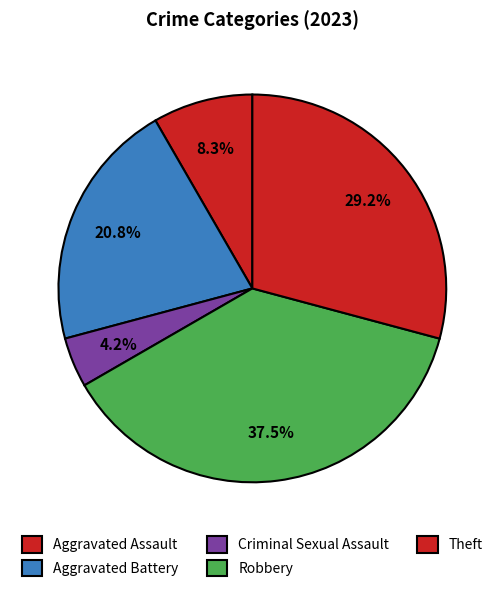

How many segments does this pie chart have?

5